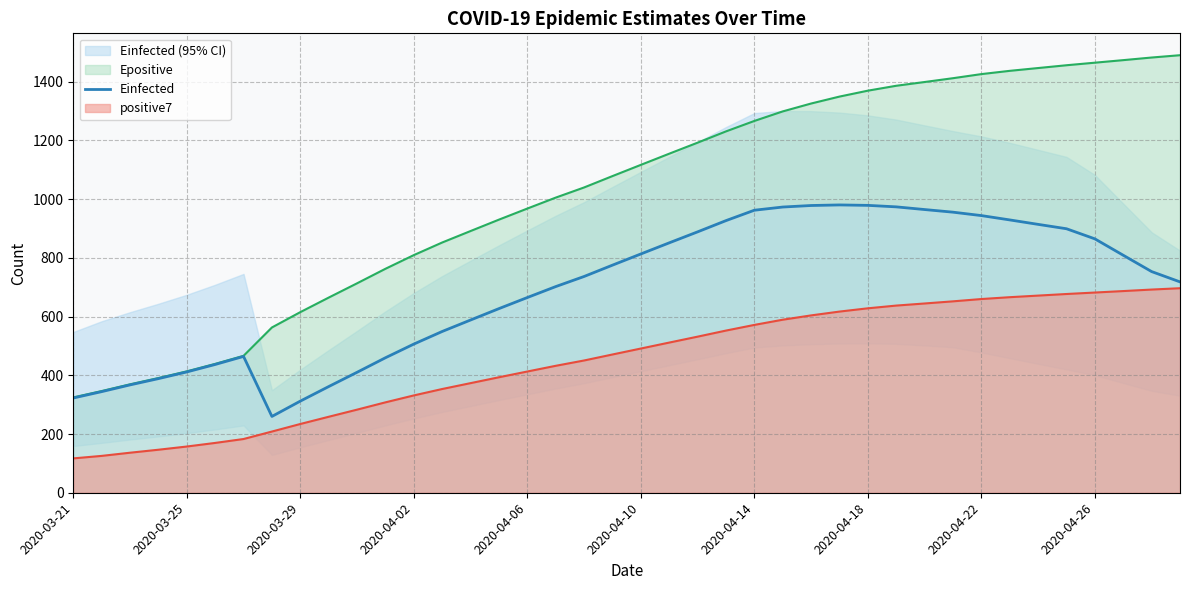

What is the lowest value of the positive7 series?

117.0